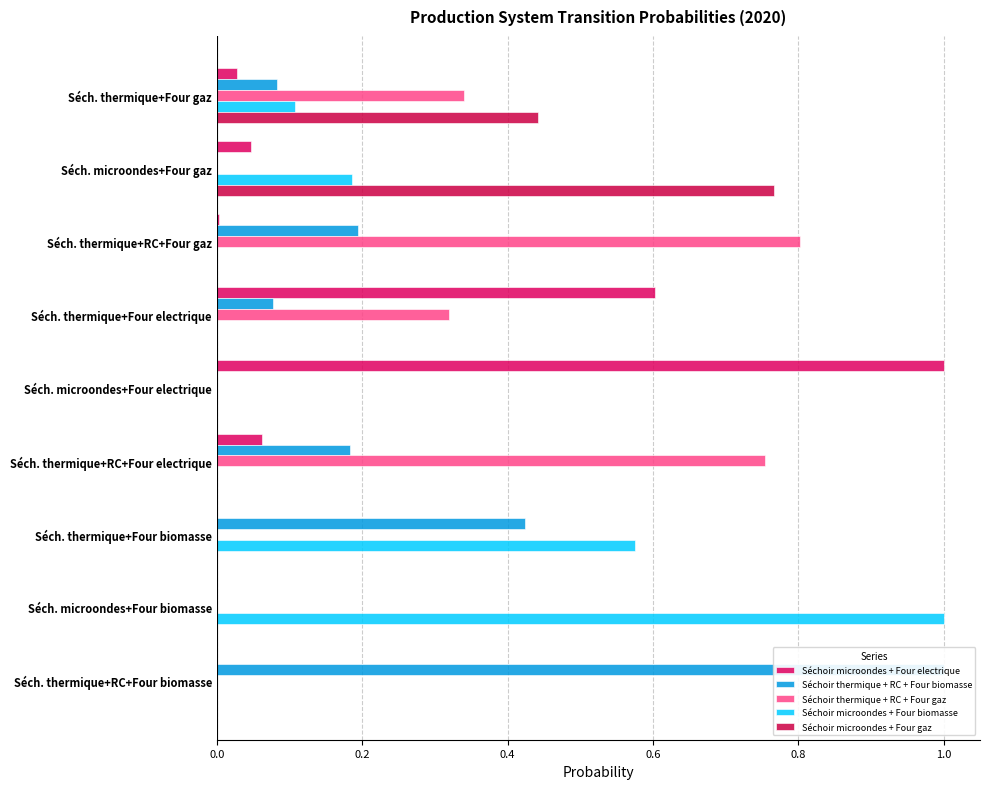

Rank the series by their maximum value, from highest to lowest.

Séchoir microondes + Four electrique, Séchoir thermique + RC + Four biomasse, Séchoir microondes + Four biomasse, Séchoir thermique + RC + Four gaz, Séchoir microondes + Four gaz